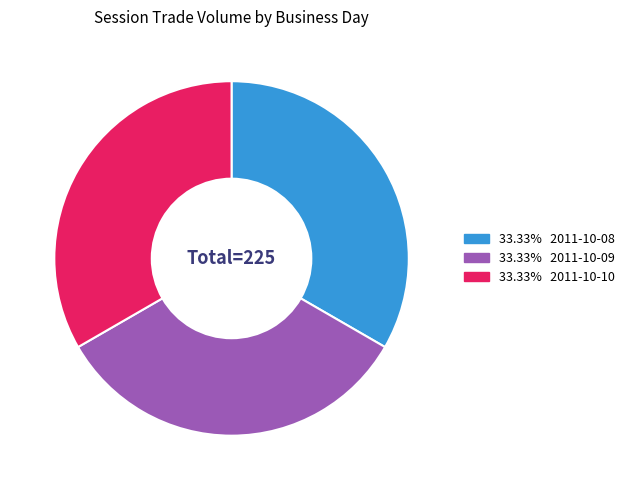

Does any single category account for the majority?

No